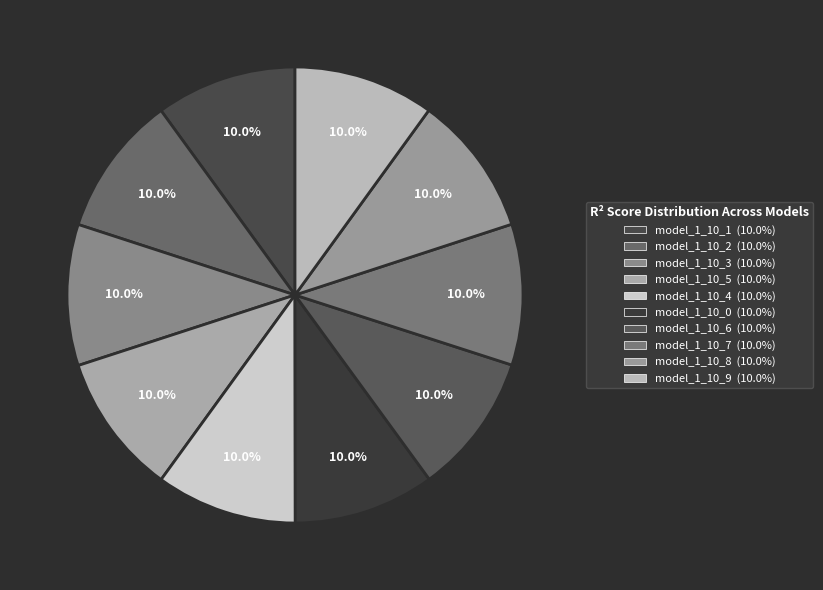

What is the largest slice in the pie chart?

model_1_10_3